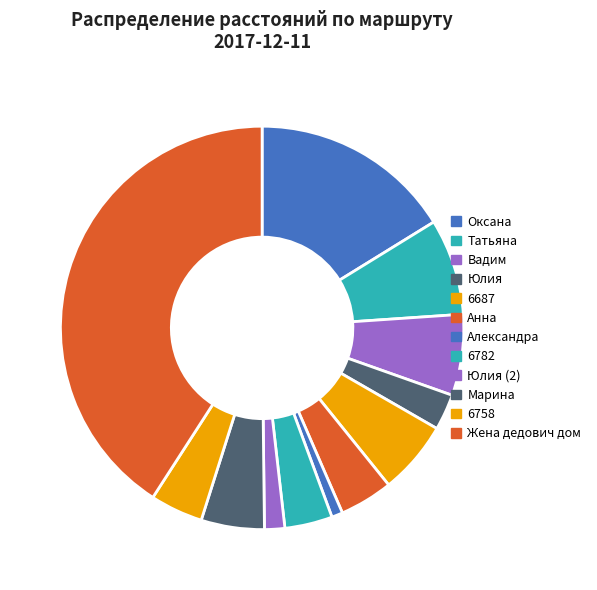

Count the number of slices in the pie.

12